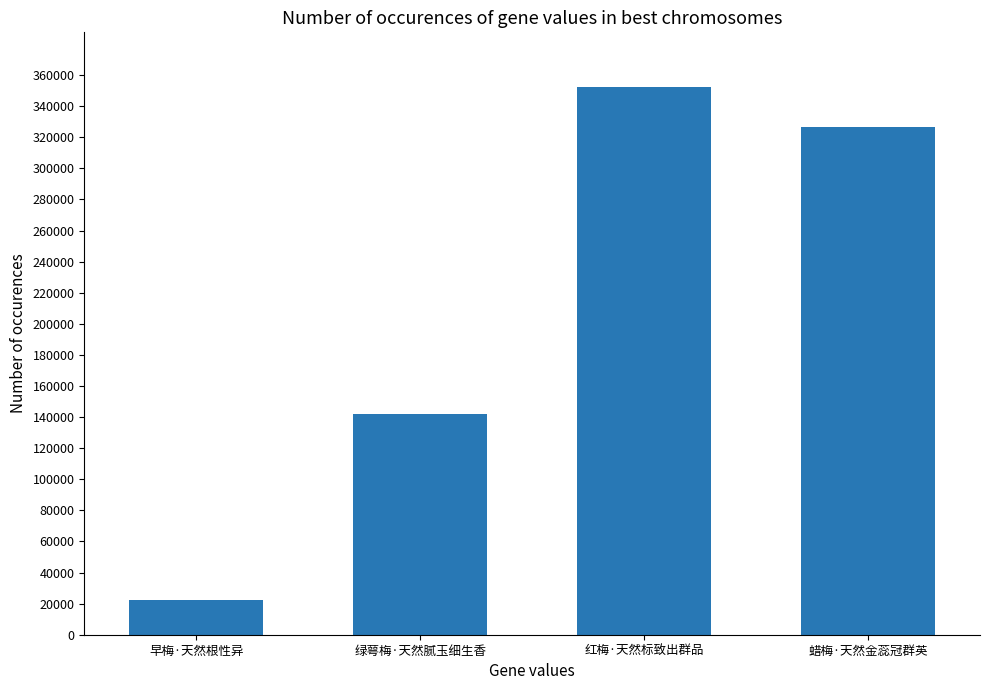

At which label does the data first exceed 326546?

红梅·天然标致出群品